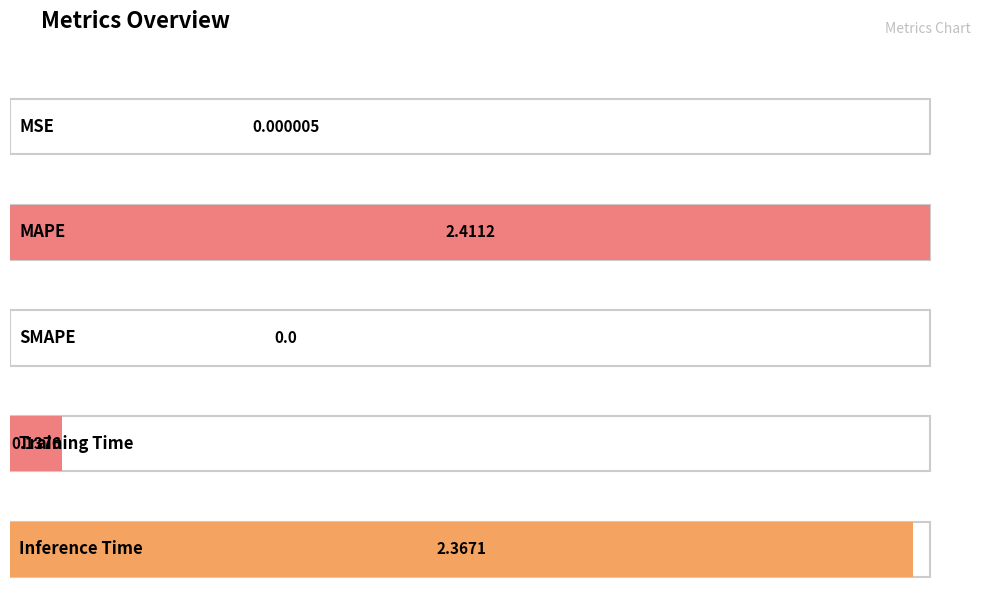

How many bars are there in total?

5